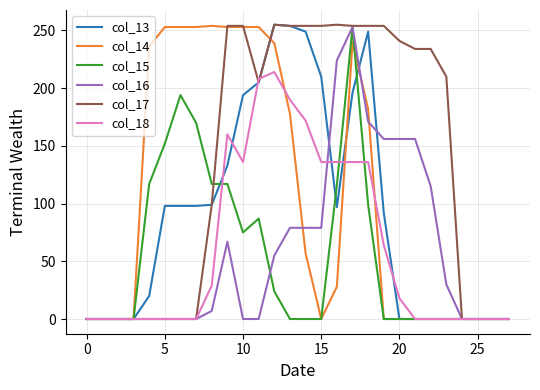

At how many categories does at least one series exceed 38?

20